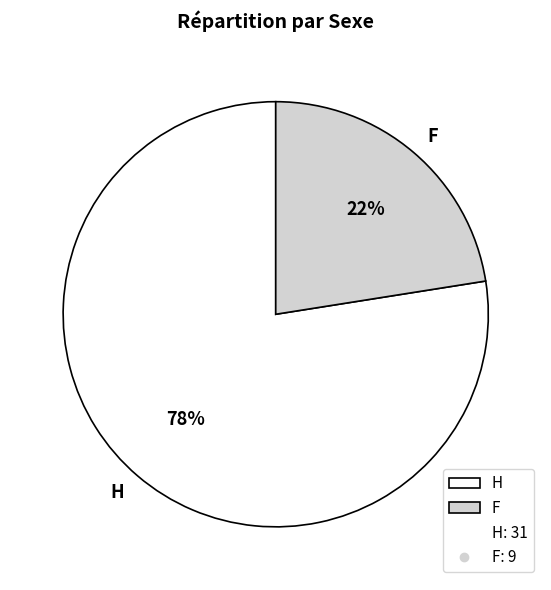

Which slice represents more than half of the pie?

H